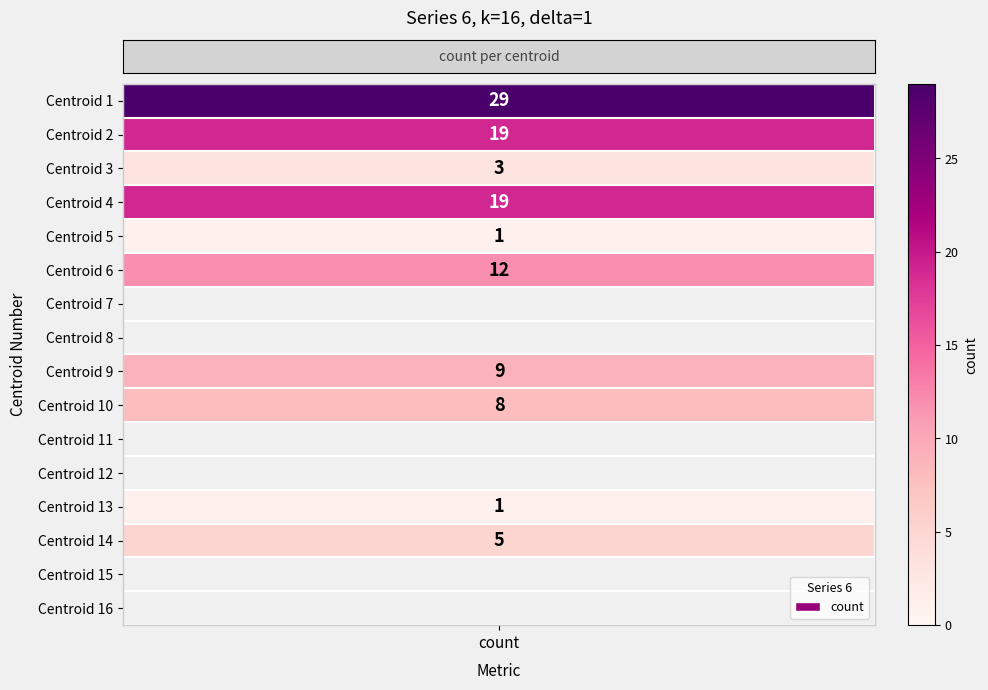

Rank the categories by value from highest to lowest.

1, 2, 4, 6, 9, 10, 14, 3, 5, 13, 7, 8, 11, 12, 15, 16